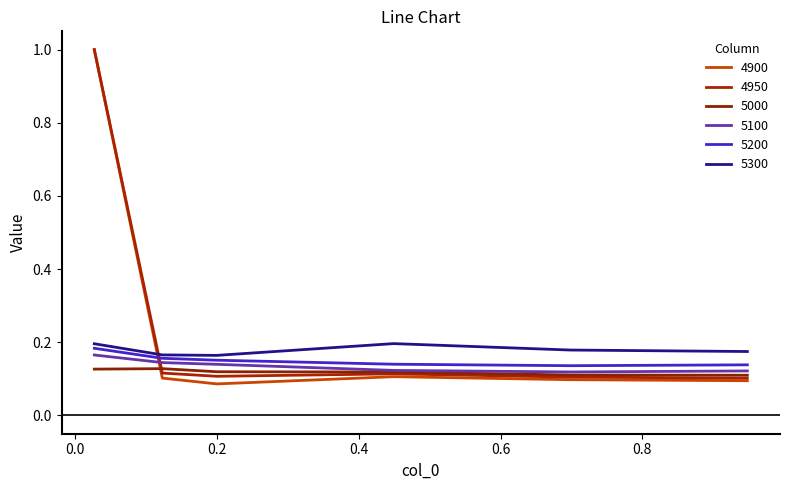

How many lines are shown in the chart?

6